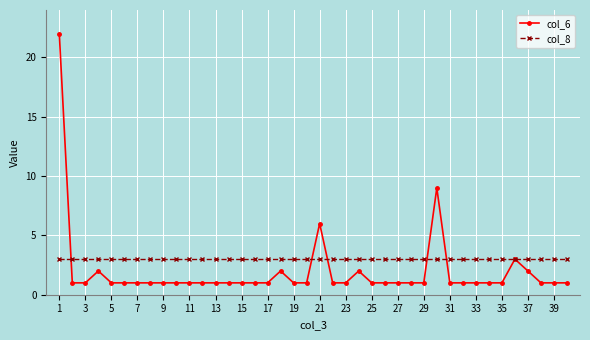

What is the maximum value for col_8?

3